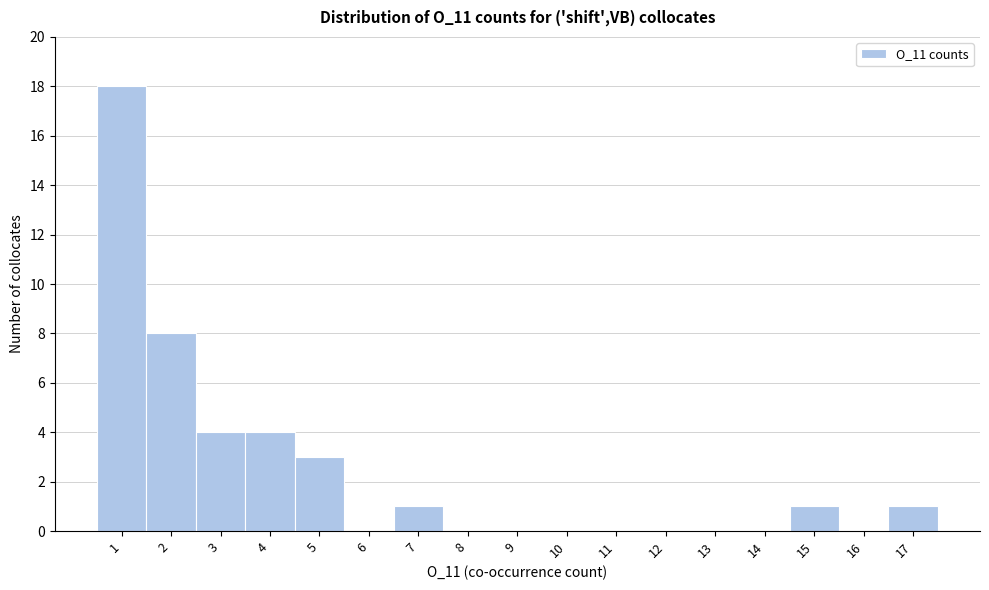

Reading left to right, transcribe this chart: for each bar, give the range it covers on the x-axis and its height. The values are not printed on the chart, so give them approximately, as read against the axis.

0.5 to 1.5: 18
1.5 to 2.5: 8
2.5 to 3.5: 4
3.5 to 4.5: 4
4.5 to 5.5: 3
5.5 to 6.5: 0
6.5 to 7.5: 1
7.5 to 8.5: 0
8.5 to 9.5: 0
9.5 to 10.5: 0
10.5 to 11.5: 0
11.5 to 12.5: 0
12.5 to 13.5: 0
13.5 to 14.5: 0
14.5 to 15.5: 1
15.5 to 16.5: 0
16.5 to 17.5: 1